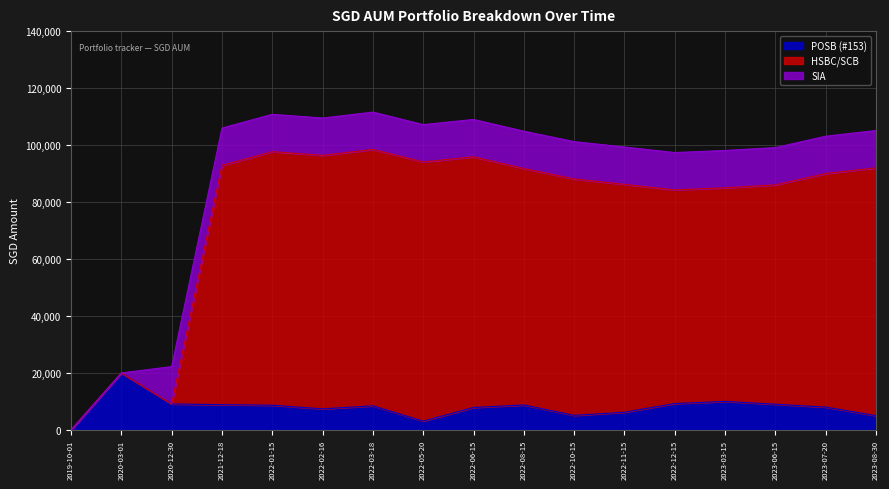

The value of POSB (#153) at 2020-12-30 is 16151.3. True or false?

False